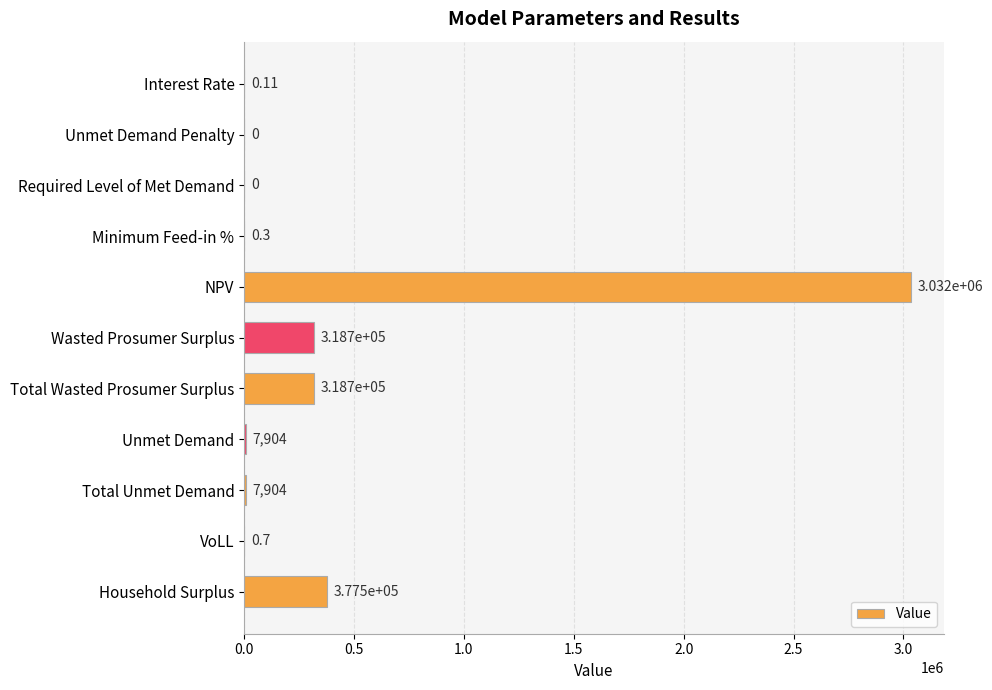

How many categories are shown in the chart?

11